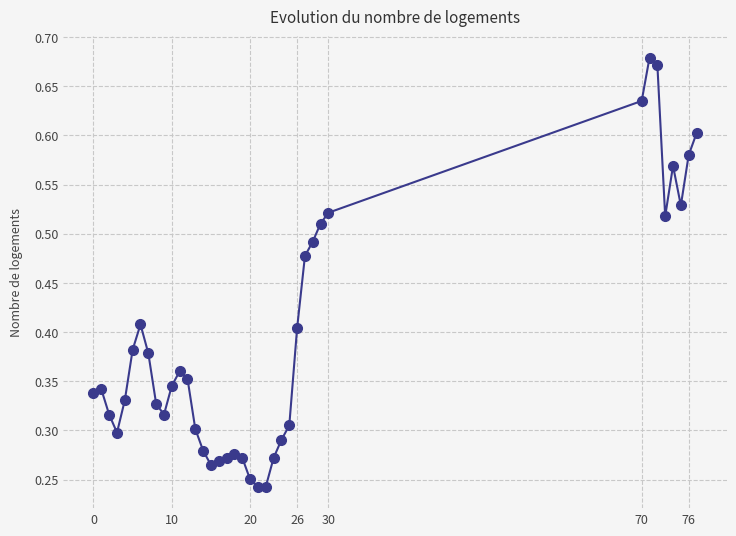

How many values are between 0 and 1?

39